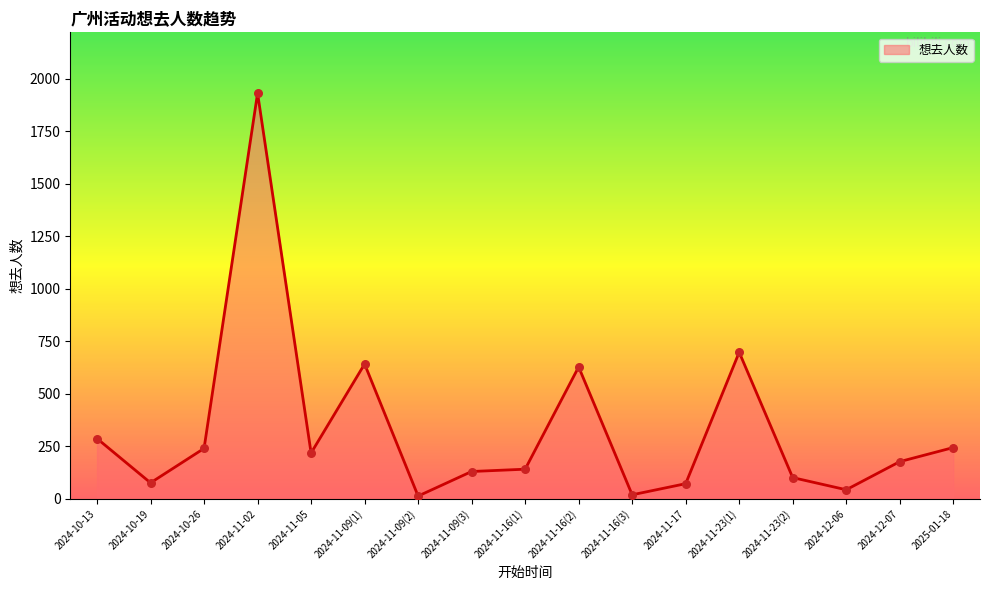

What is the ratio of the value at 2024-11-09(2) to the value at 2024-11-05?

0.1